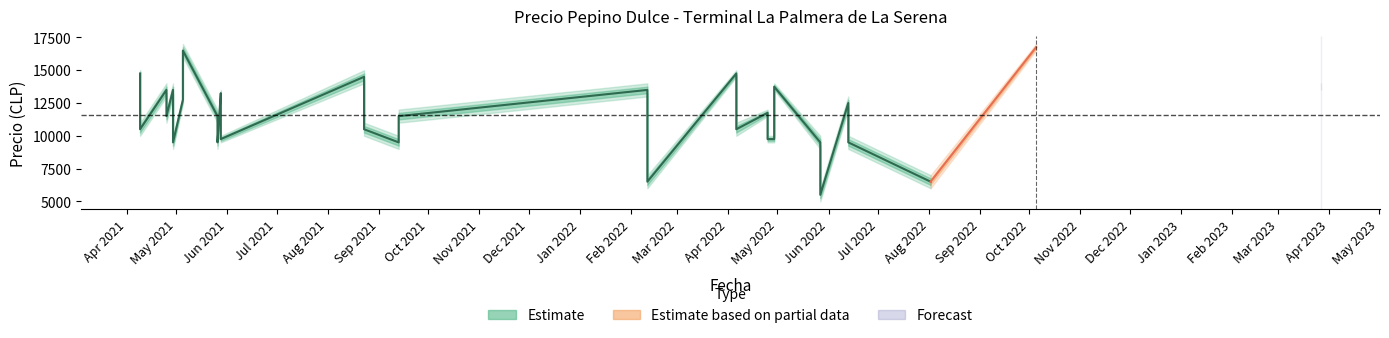

Reading left to right, what are all the values shown in this chart?

Precio promedio ponderado: 2021-04-09=14750	2021-04-09=12750	2021-04-09=10500	2021-04-25=13500	2021-04-25=11500	2021-04-29=13500	2021-04-29=11500	2021-04-29=9500	2021-05-05=16500	2021-05-05=14500	2021-05-05=12750	2021-05-26=11500	2021-05-26=9500	2021-05-28=13250	2021-05-28=11750	2021-05-28=9750	2021-08-23=14500	2021-08-23=12500	2021-08-23=10500	2021-09-13=11500	2021-09-13=9500	2022-02-11=13500	2022-02-11=9500	2022-02-11=6500	2022-04-06=14750	2022-04-06=13500	2022-04-06=10500	2022-04-25=11750	2022-04-25=9750	2022-04-29=13750	2022-04-29=11750	2022-04-29=9750	2022-05-27=9500	2022-05-27=7500	2022-05-27=5500	2022-06-13=12500	2022-06-13=9500	2022-08-02=6500	2022-10-05=16750	2023-03-27=13750
Precio minimo: 2021-04-09=14500	2021-04-09=12500	2021-04-09=10000	2021-04-25=13000	2021-04-25=11000	2021-04-29=13000	2021-04-29=11000	2021-04-29=9000	2021-05-05=16000	2021-05-05=14000	2021-05-05=12500	2021-05-26=11000	2021-05-26=9000	2021-05-28=13000	2021-05-28=11500	2021-05-28=9500	2021-08-23=14000	2021-08-23=12000	2021-08-23=10000	2021-09-13=11000	2021-09-13=9000	2022-02-11=13000	2022-02-11=9000	2022-02-11=6000	2022-04-06=14500	2022-04-06=13000	2022-04-06=10000	2022-04-25=11500	2022-04-25=9500	2022-04-29=13500	2022-04-29=11500	2022-04-29=9500	2022-05-27=9000	2022-05-27=7000	2022-05-27=5000	2022-06-13=12000	2022-06-13=9000	2022-08-02=6000	2022-10-05=16500	2023-03-27=13500
Precio maximo: 2021-04-09=15000	2021-04-09=13000	2021-04-09=11000	2021-04-25=14000	2021-04-25=12000	2021-04-29=14000	2021-04-29=12000	2021-04-29=10000	2021-05-05=17000	2021-05-05=15000	2021-05-05=13000	2021-05-26=12000	2021-05-26=10000	2021-05-28=13500	2021-05-28=12000	2021-05-28=10000	2021-08-23=15000	2021-08-23=13000	2021-08-23=11000	2021-09-13=12000	2021-09-13=10000	2022-02-11=14000	2022-02-11=10000	2022-02-11=7000	2022-04-06=15000	2022-04-06=14000	2022-04-06=11000	2022-04-25=12000	2022-04-25=10000	2022-04-29=14000	2022-04-29=12000	2022-04-29=10000	2022-05-27=10000	2022-05-27=8000	2022-05-27=6000	2022-06-13=13000	2022-06-13=10000	2022-08-02=7000	2022-10-05=17000	2023-03-27=14000